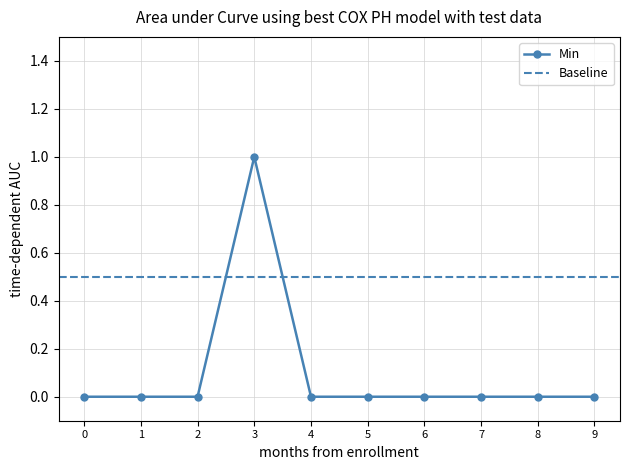

Is it true that Min equals 1 at 3?

True